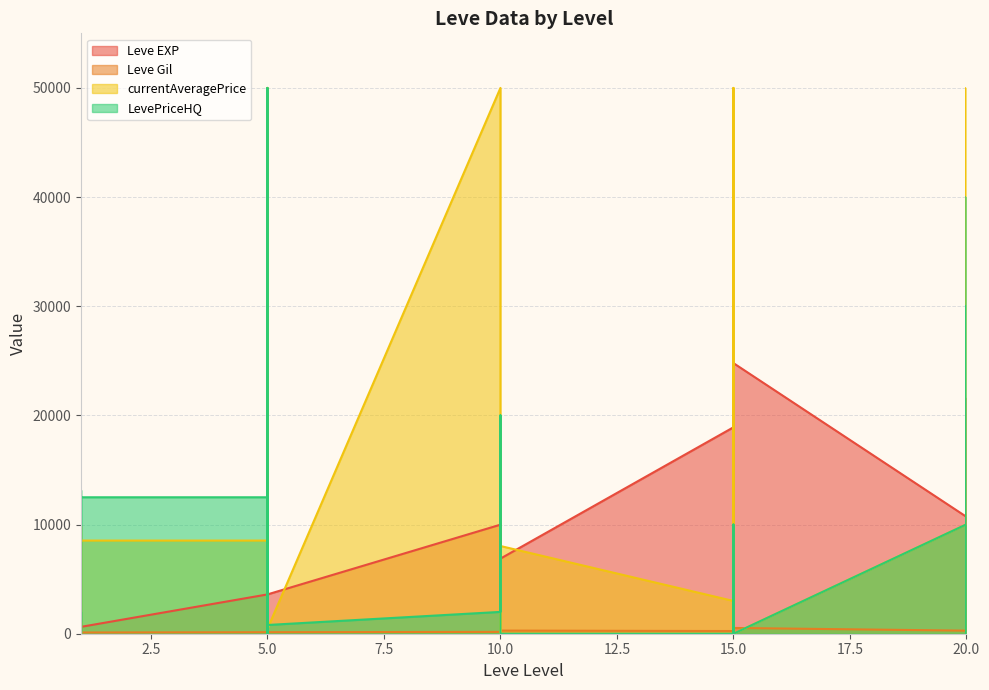

Is it true that Leve Gil equals 184 at 5?

False